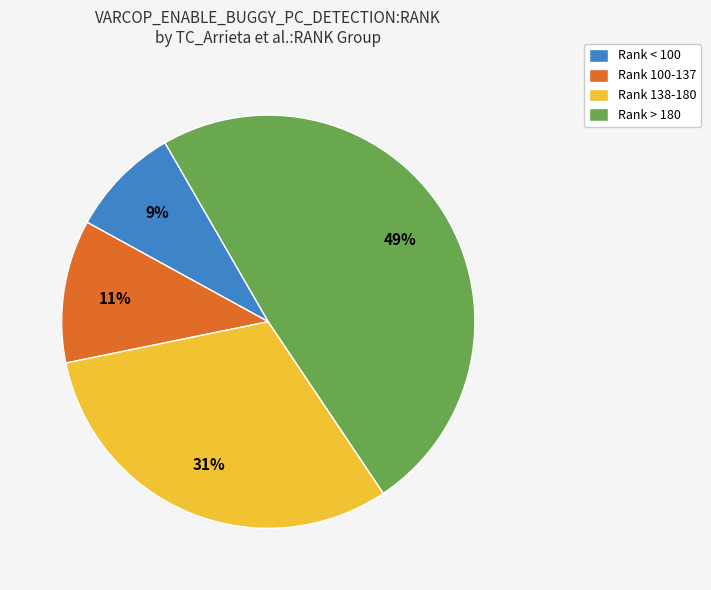

What is the ratio of the value at Rank > 180 to the value at Rank 138-180?

1.6